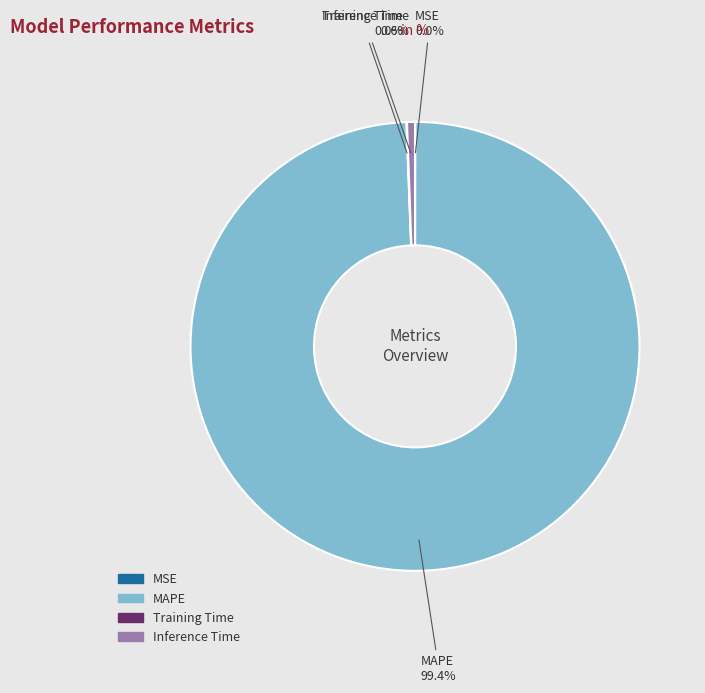

What is the largest slice in the pie chart?

MAPE